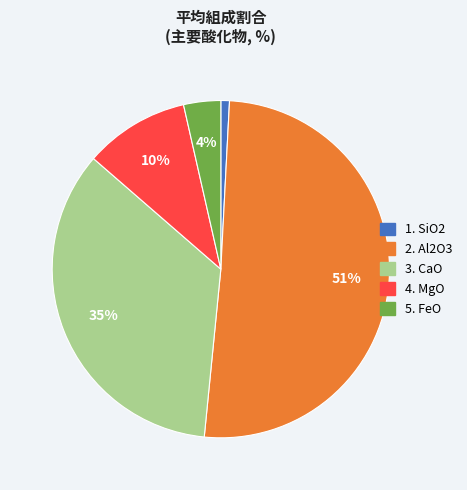

Which has a higher value, 3. CaO or 1. SiO2?

3. CaO